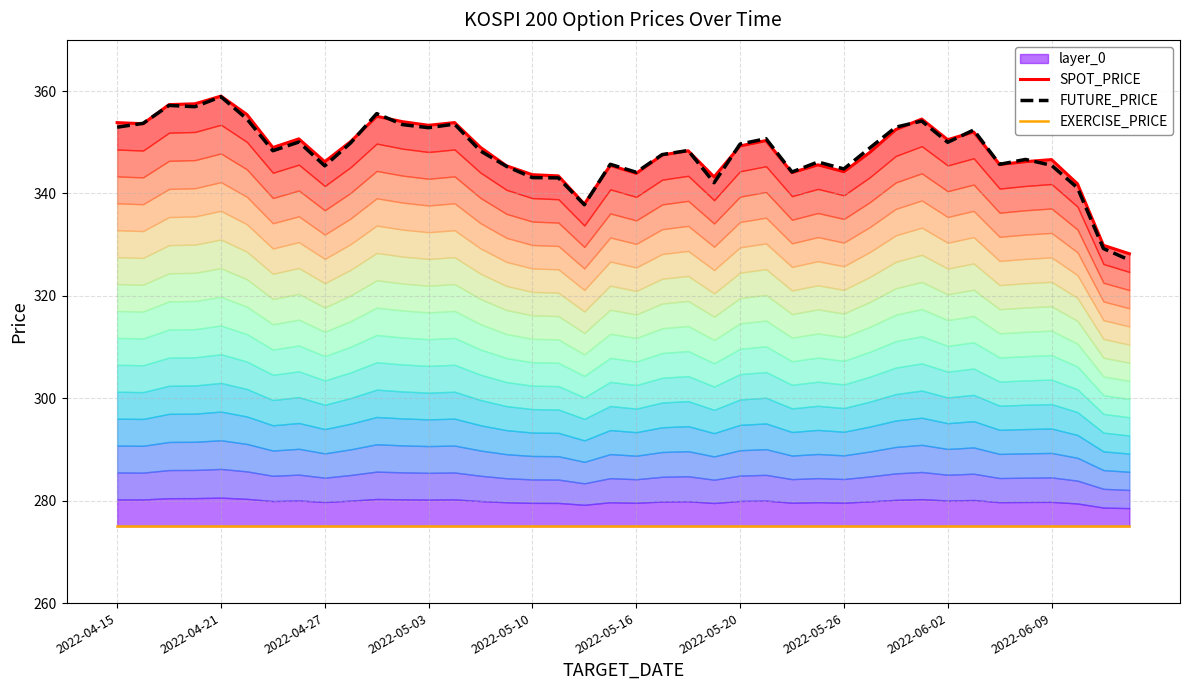

In FUTURE_PRICE, how many points are higher than both neighbors (excluding endpoints)?

12